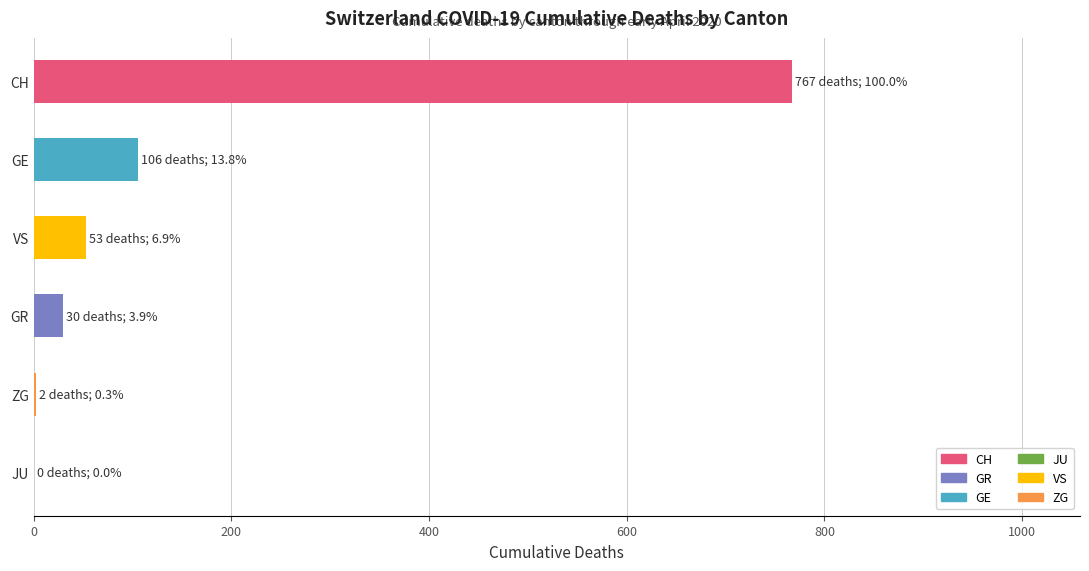

At which label is the value closest to 383?

GE